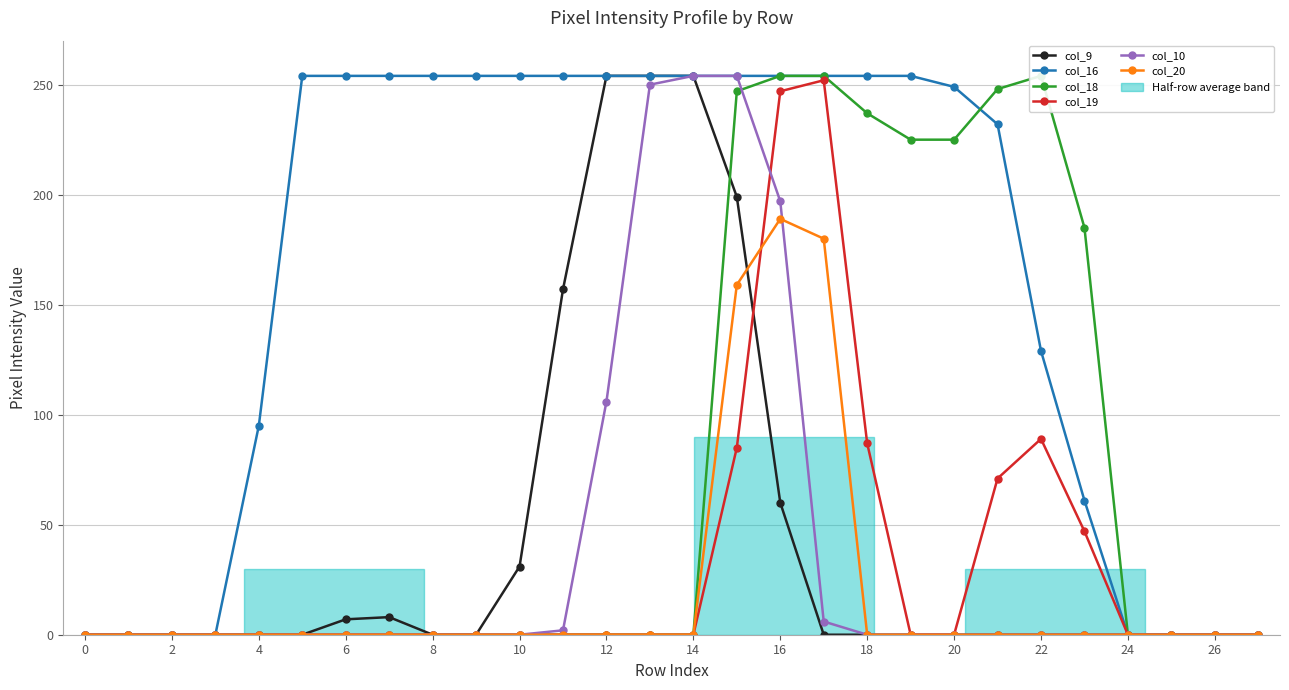

Is it true that col_9 equals 6 at 10?

False